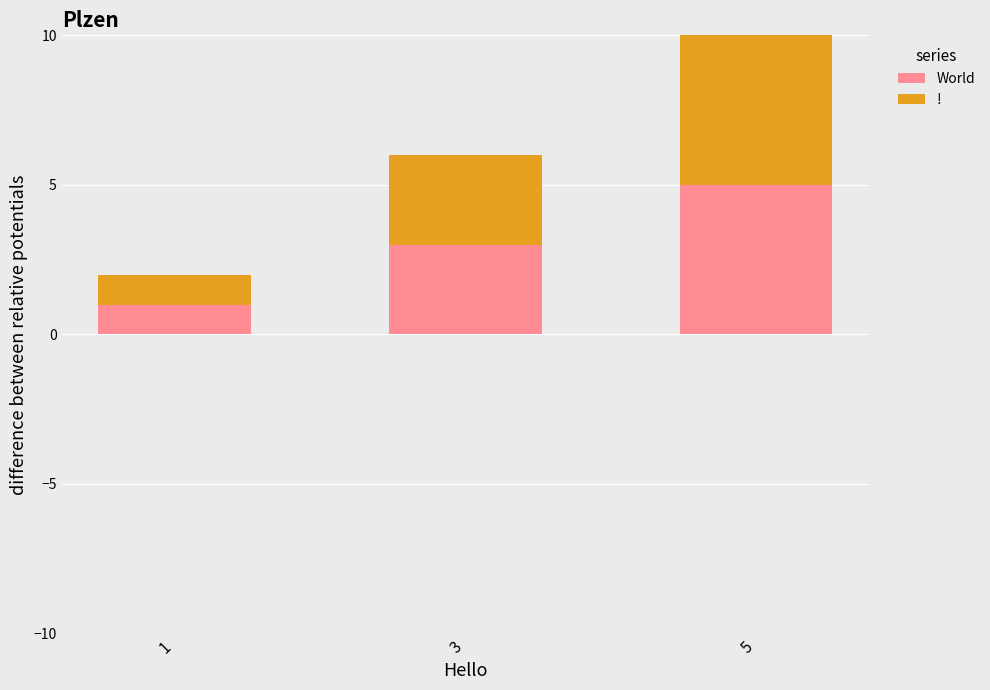

What is the value of the World bar at the 1st from the left?

1